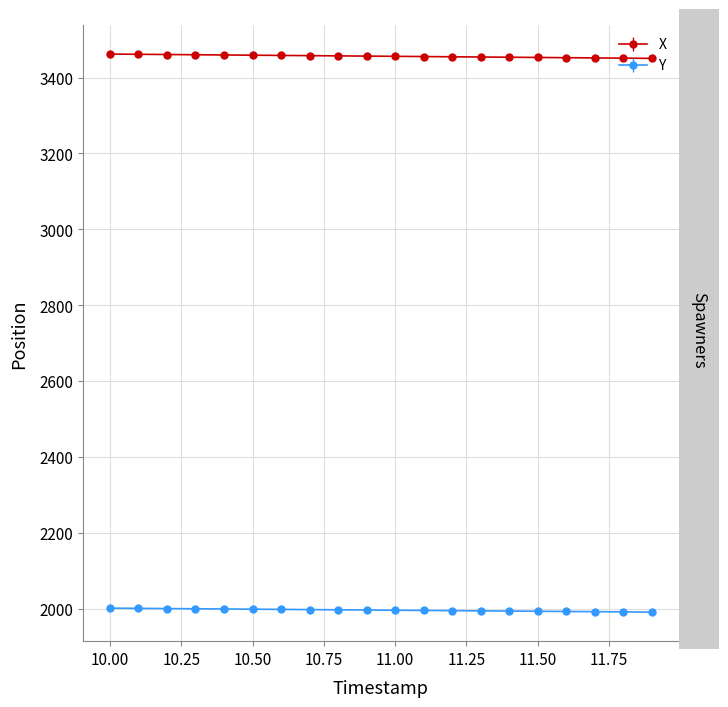

What is the value of the X point at the 20th from the left?

3450.8